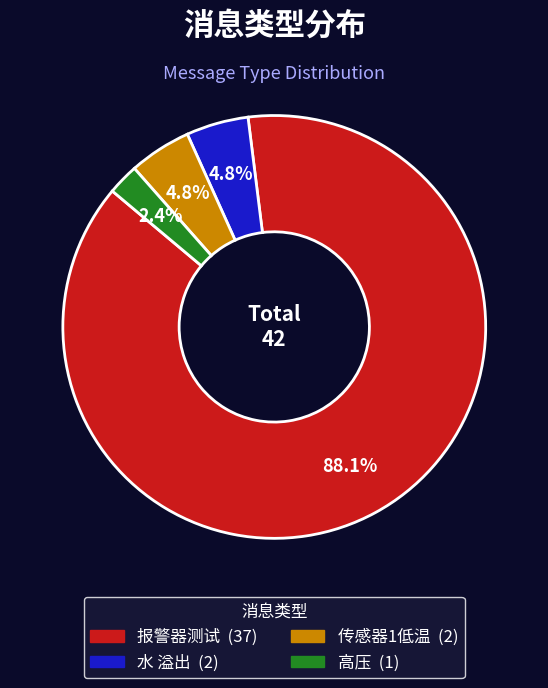

How many segments does this pie chart have?

4